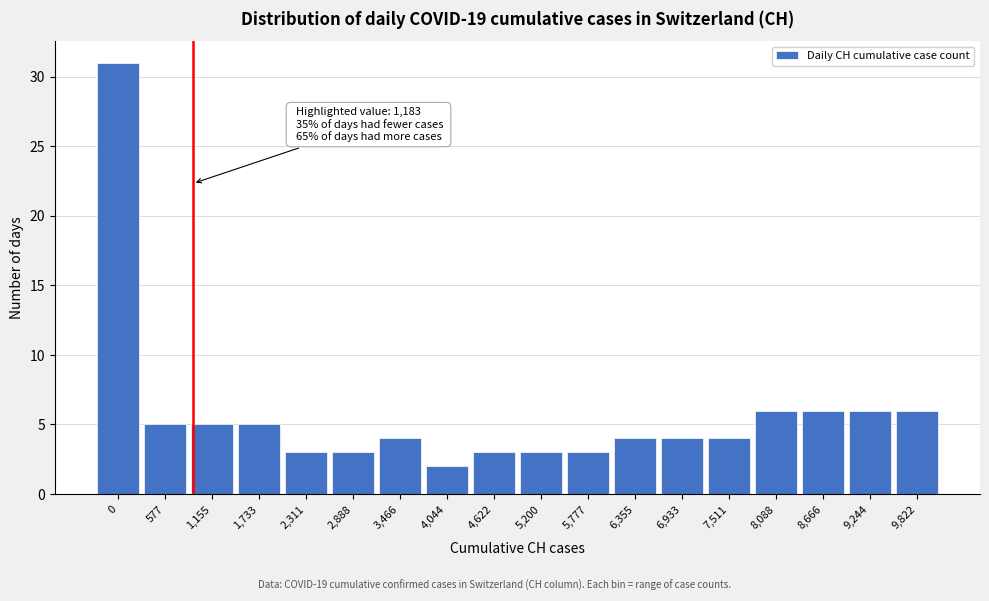

Reading left to right, transcribe all the data shown in this chart.

31	5	5	5	3	3	4	2	3	3	3	4	4	4	6	6	6	6